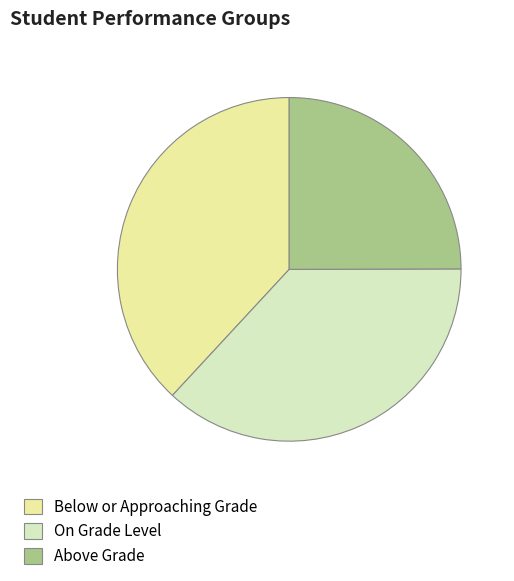

How many segments does this pie chart have?

3